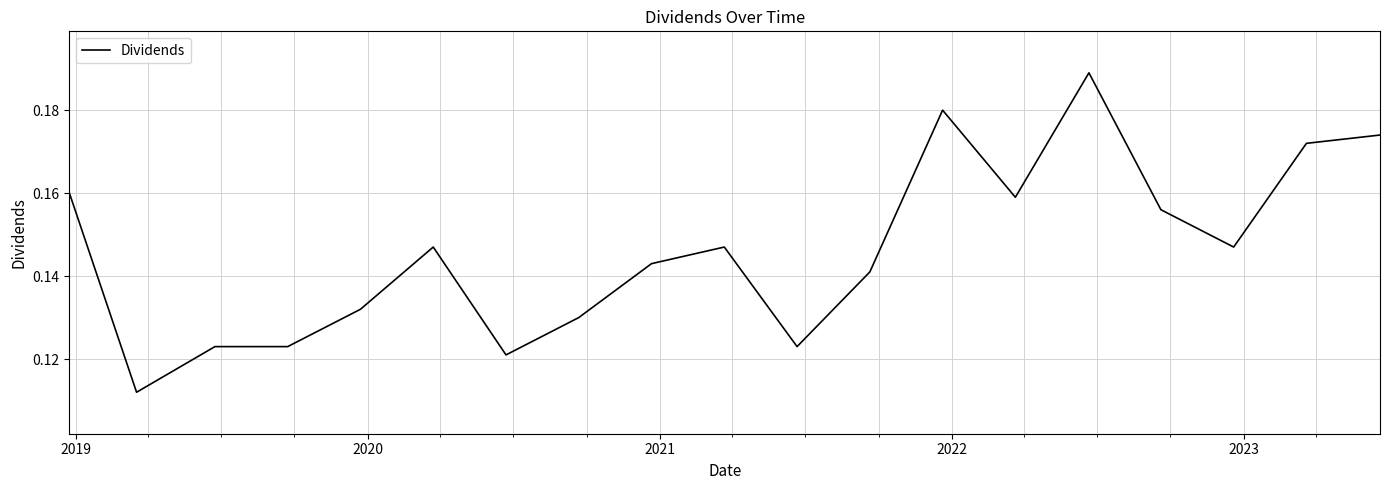

Does the chart have visible grid lines?

Yes